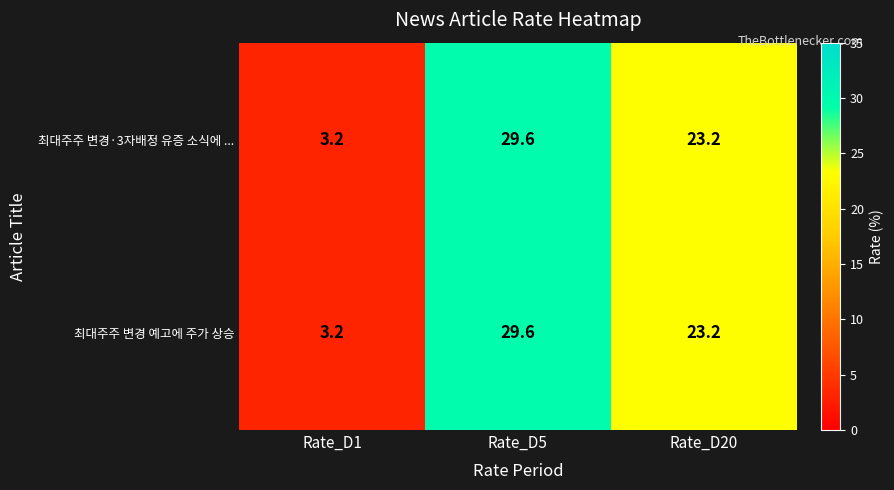

How many series are shown in this chart?

2